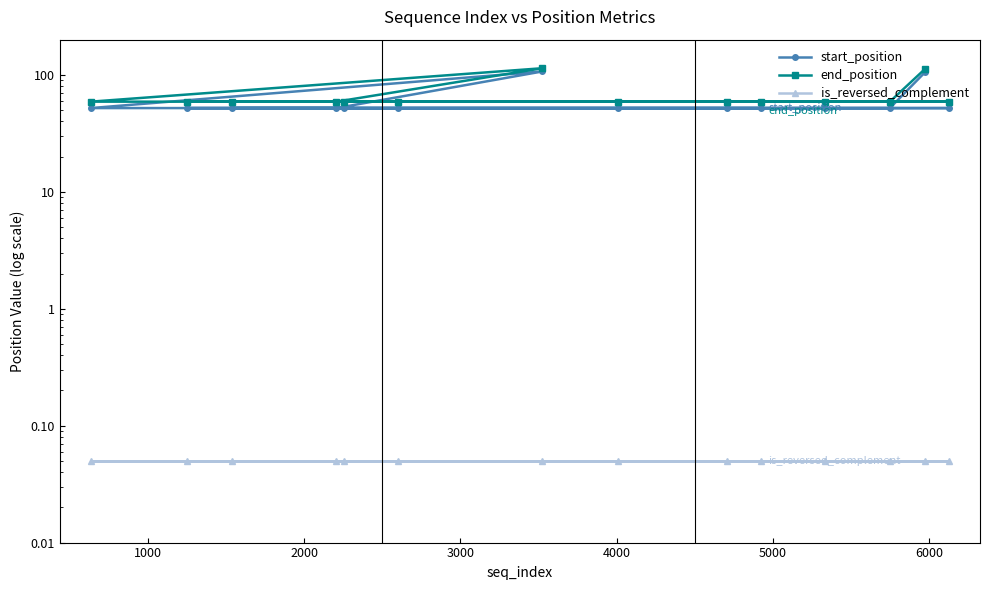

Rank the series at 3000 from highest to lowest value.

end_position, start_position, is_reversed_complement